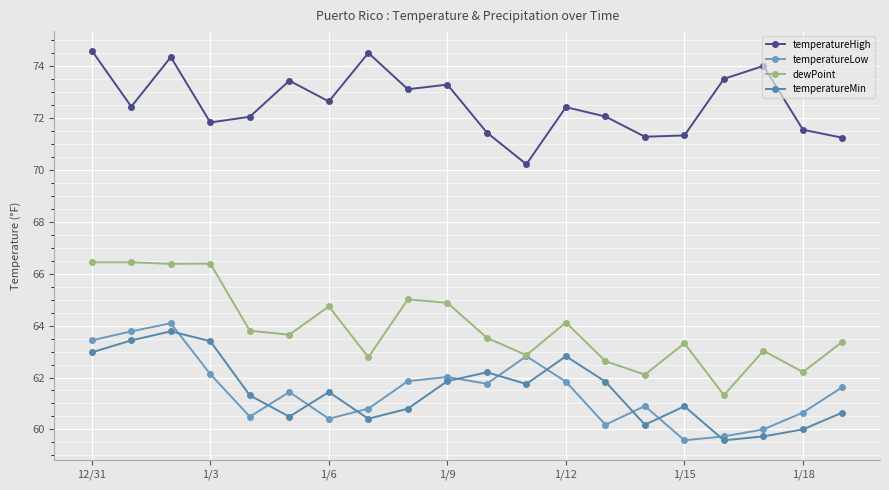

How many interior local valleys does the temperatureHigh series have?

6